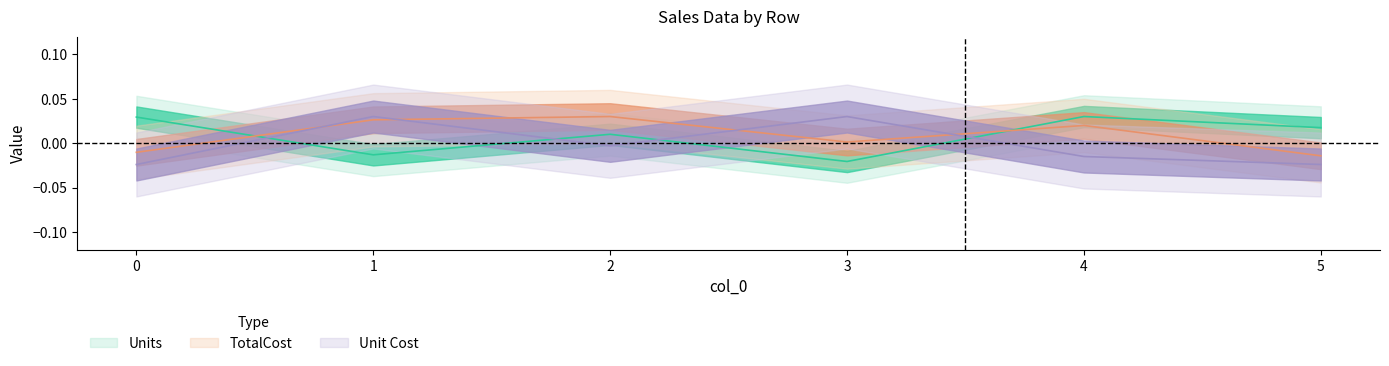

How many intersections are there between TotalCost and Unit Cost?

4